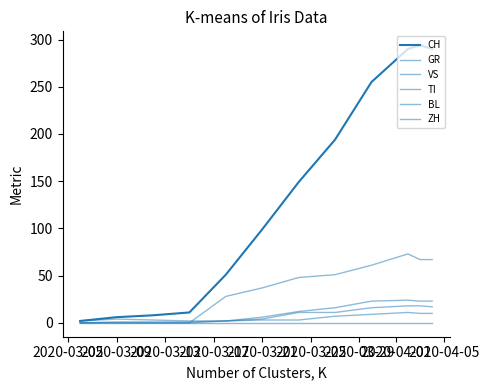

Does the chart have visible grid lines?

No